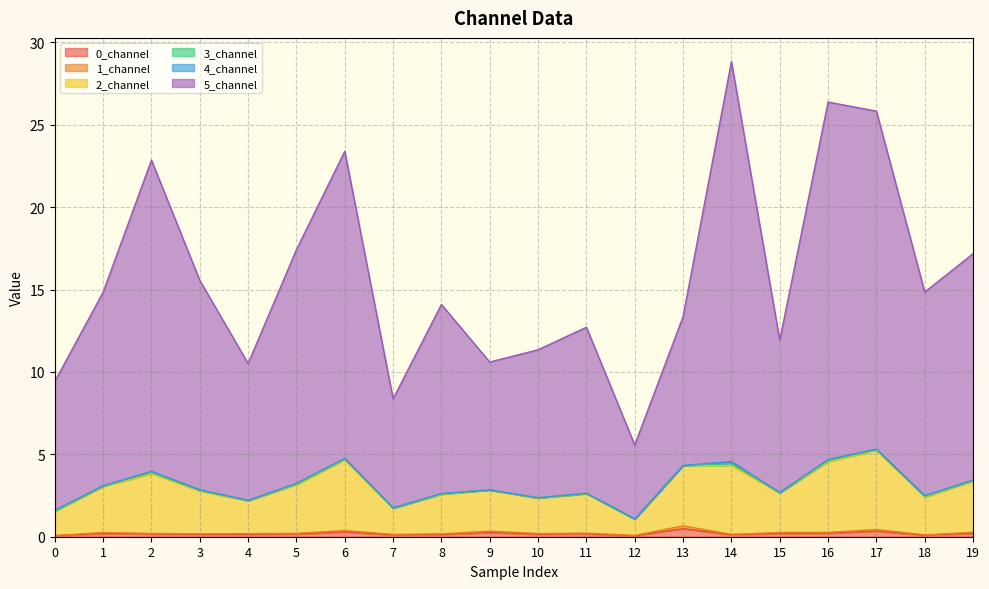

True or false: 0_channel has a value of 0.1 at 8.

True